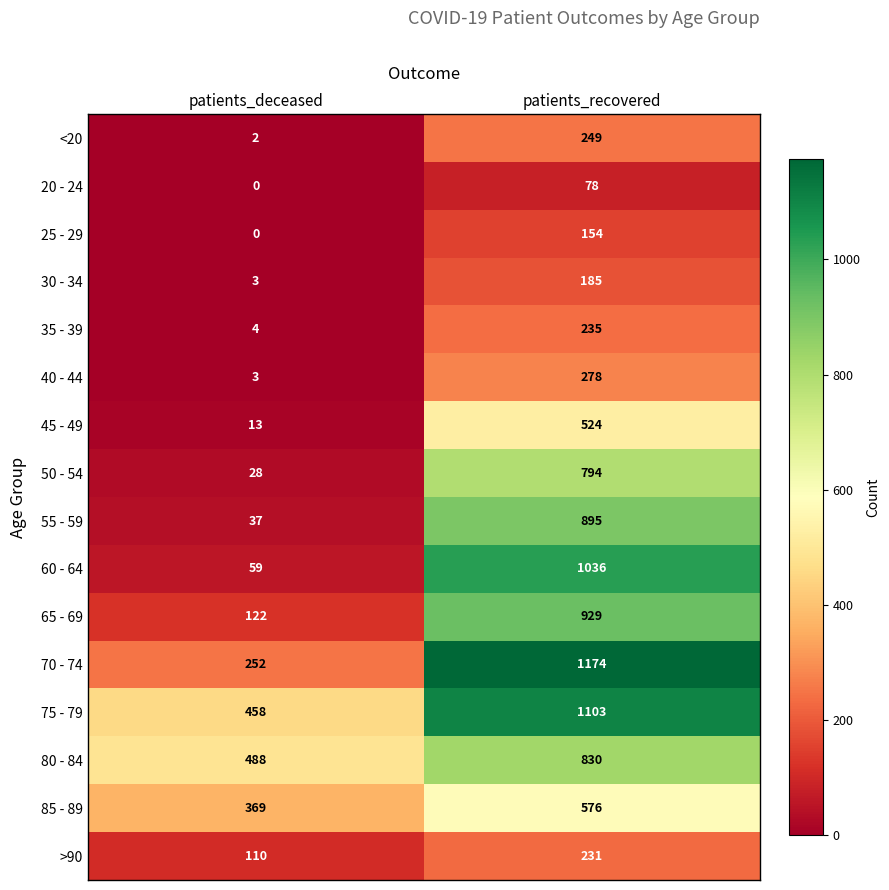

The 30 - 34 series shows 243 at patients_recovered. True or false?

False